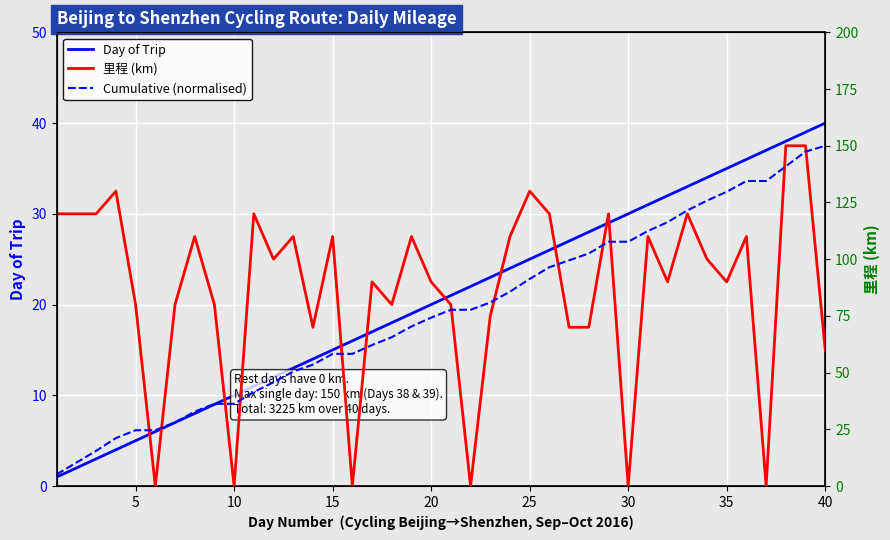

At which label is Day of Trip closest to 20?

20